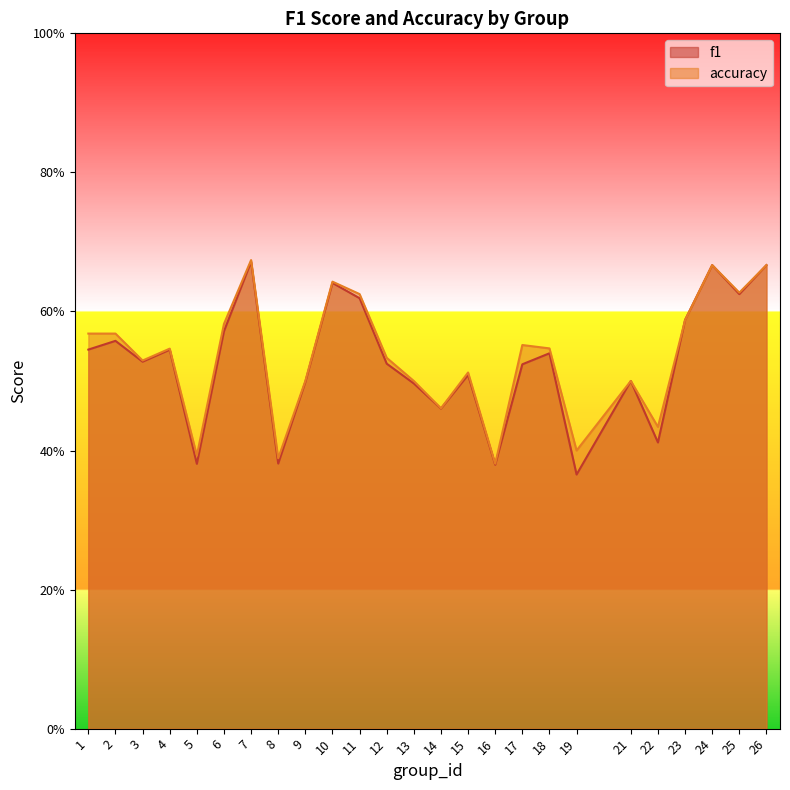

Rank the categories by accuracy value from highest to lowest.

7, 24, 26, 10, 25, 11, 23, 6, 1, 2, 17, 18, 4, 12, 3, 15, 9, 13, 21, 14, 22, 19, 5, 8, 16